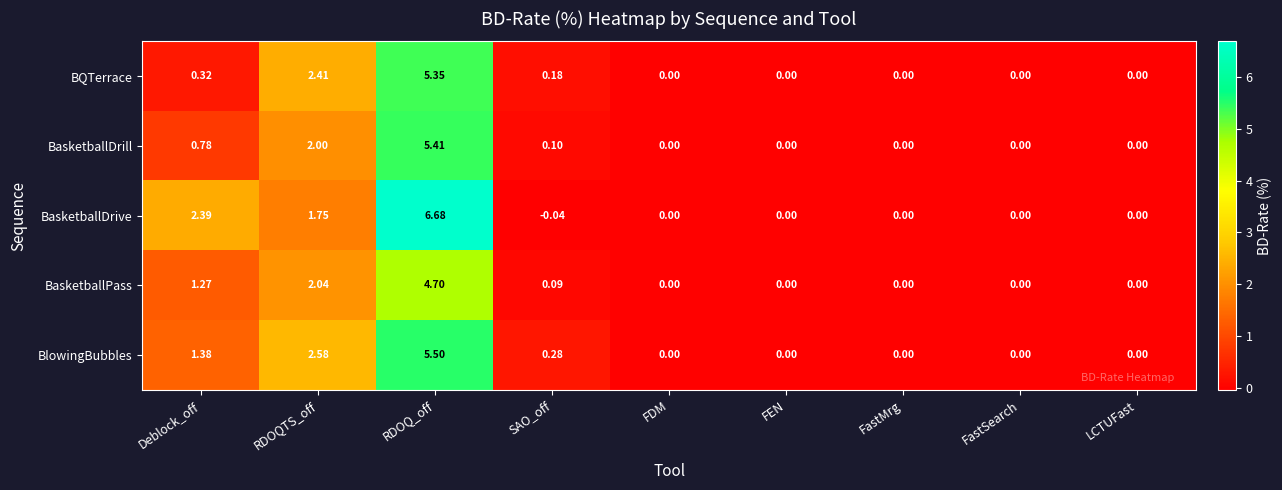

How many data points does each series have?

9